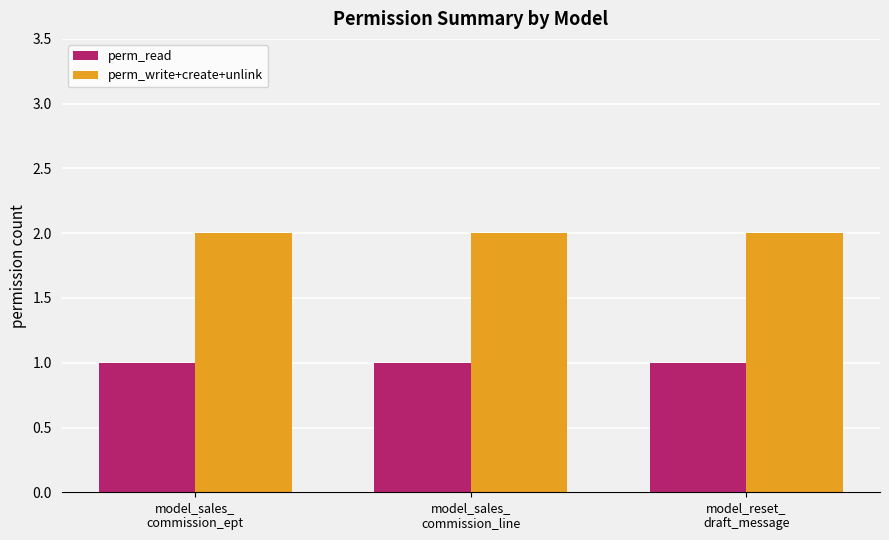

What is the sum of all perm_read values?

3